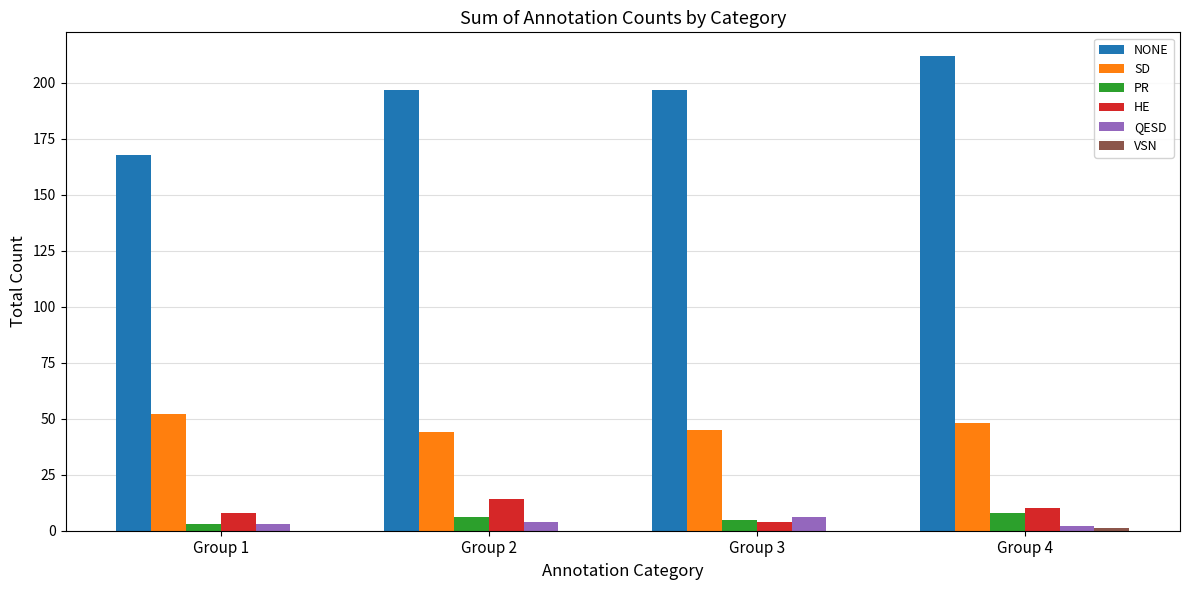

Between Group 1 and Group 2, which series saw the biggest shift?

NONE